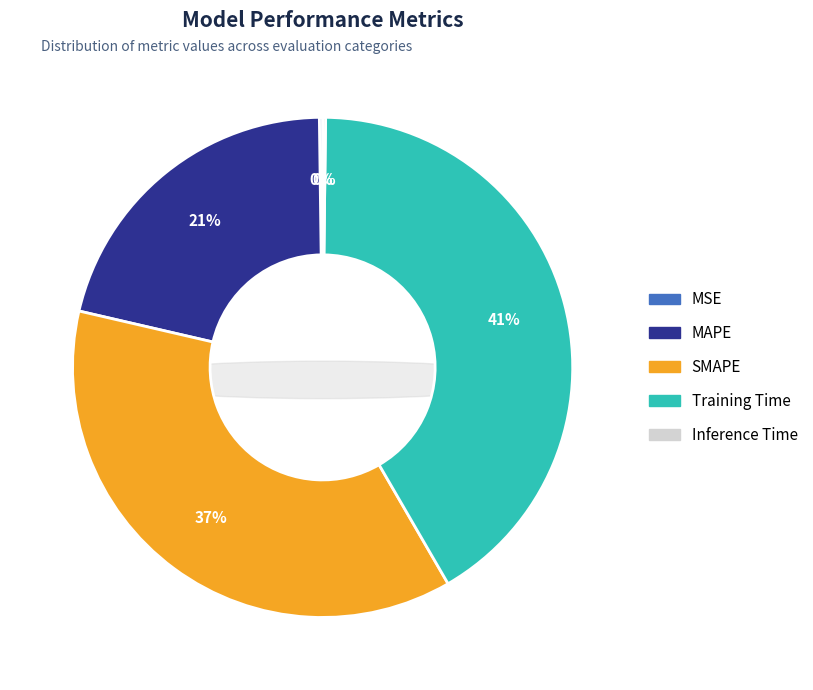

Is Inference Time the majority of the pie?

No